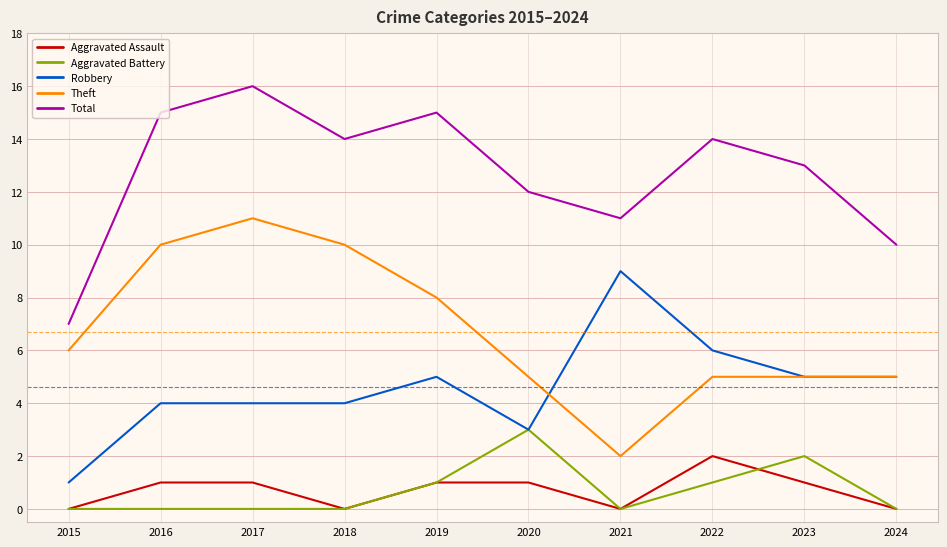

Between 2022 and 2024, which series saw the biggest shift?

Total